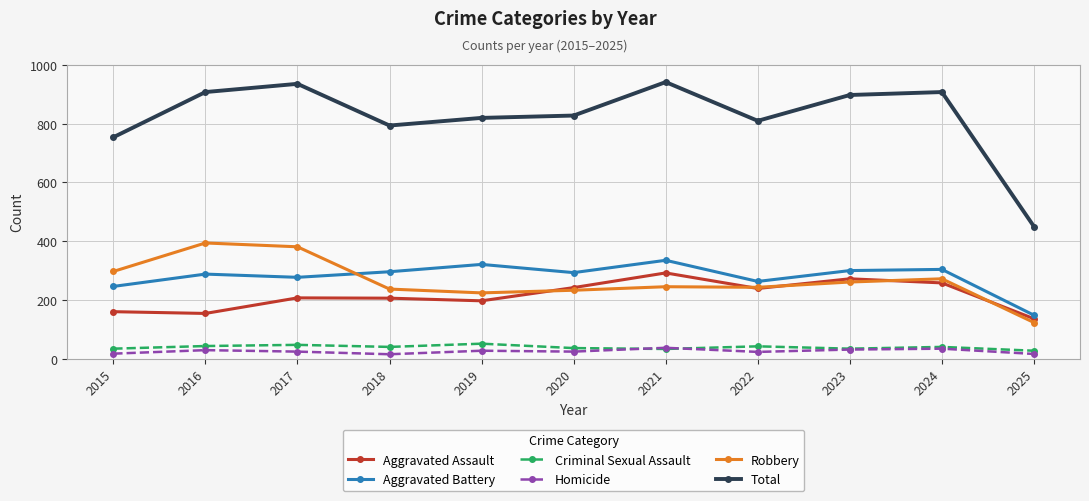

Which series has the largest total across all categories?

Total